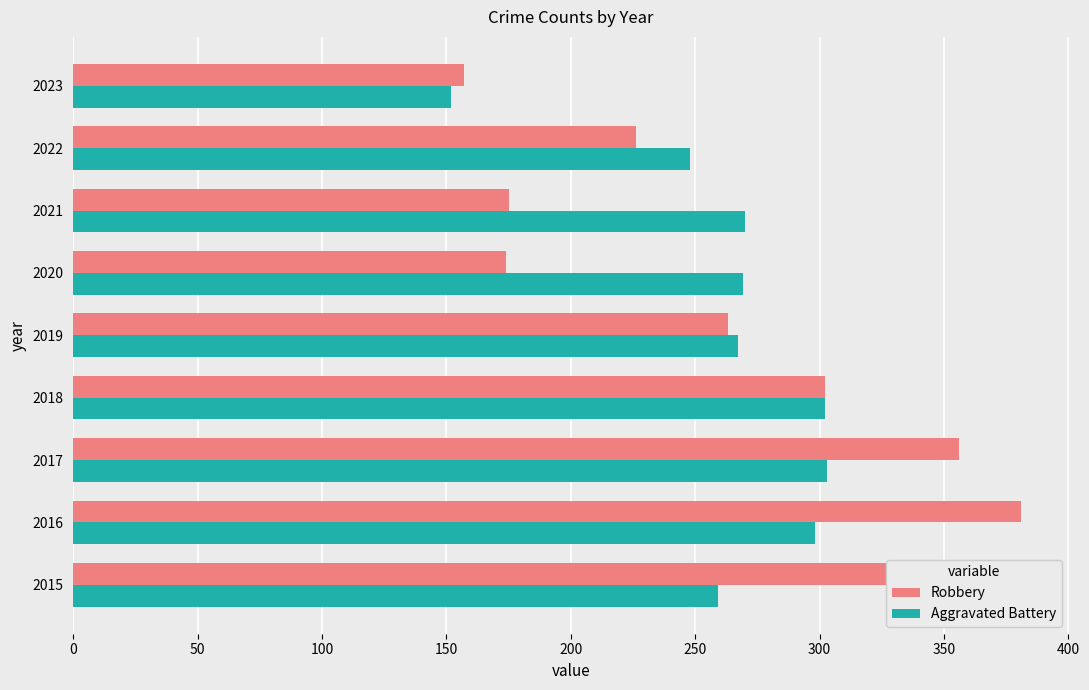

At 2017, list the series in order from largest to smallest.

Robbery, Aggravated Battery